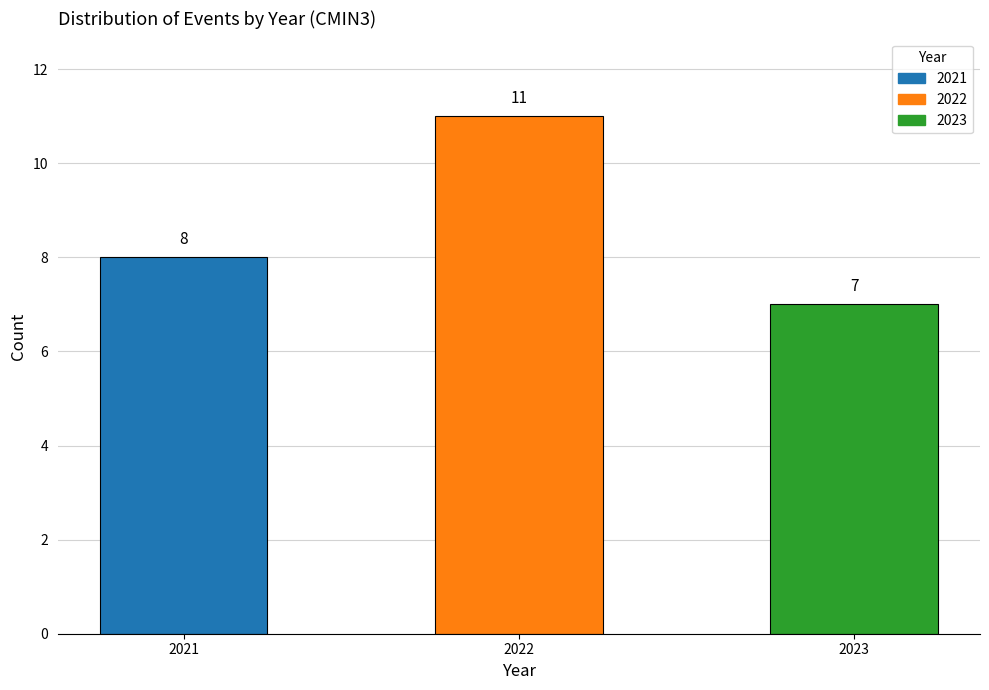

Which category has the lowest value across all series?

2023